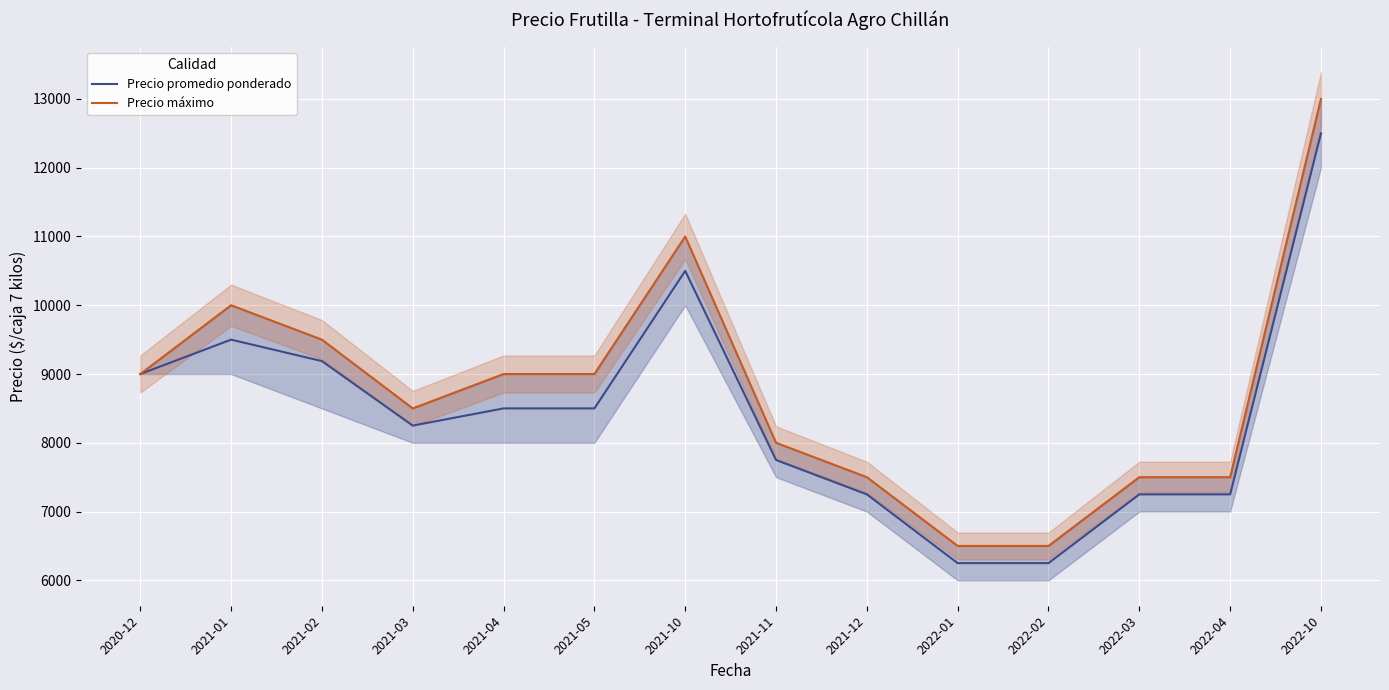

True or false: Precio promedio ponderado and Precio máximo cross at least once.

False